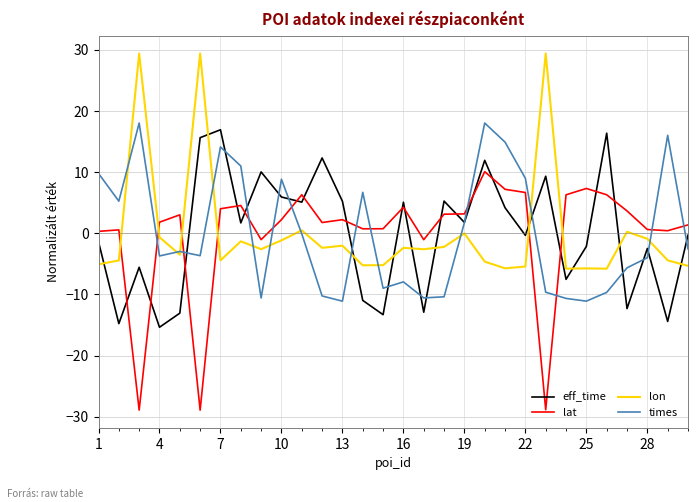

What is the greatest value displayed?

29.4